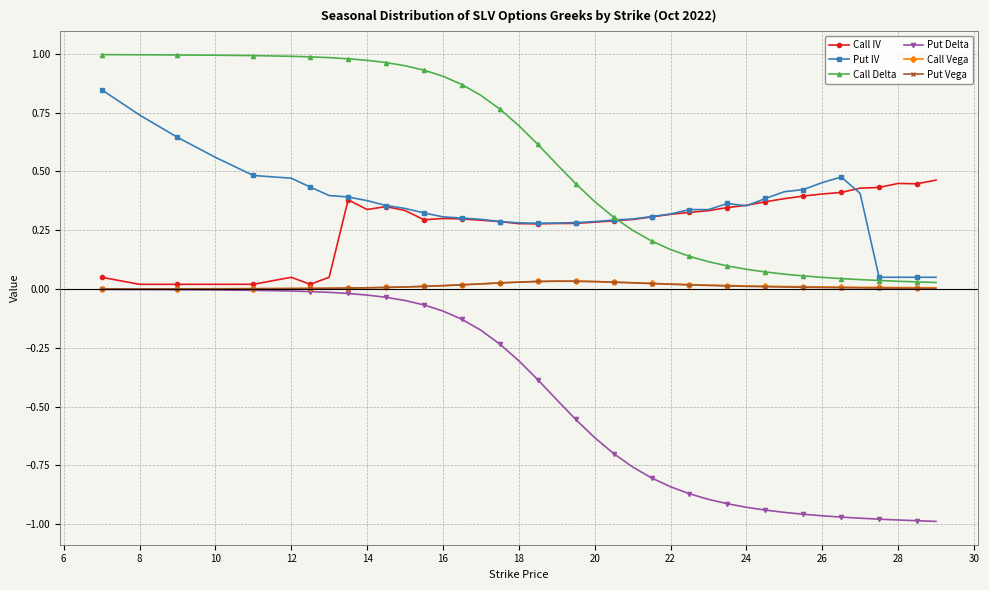

True or false: Put IV and Put Vega intersect in this chart.

False